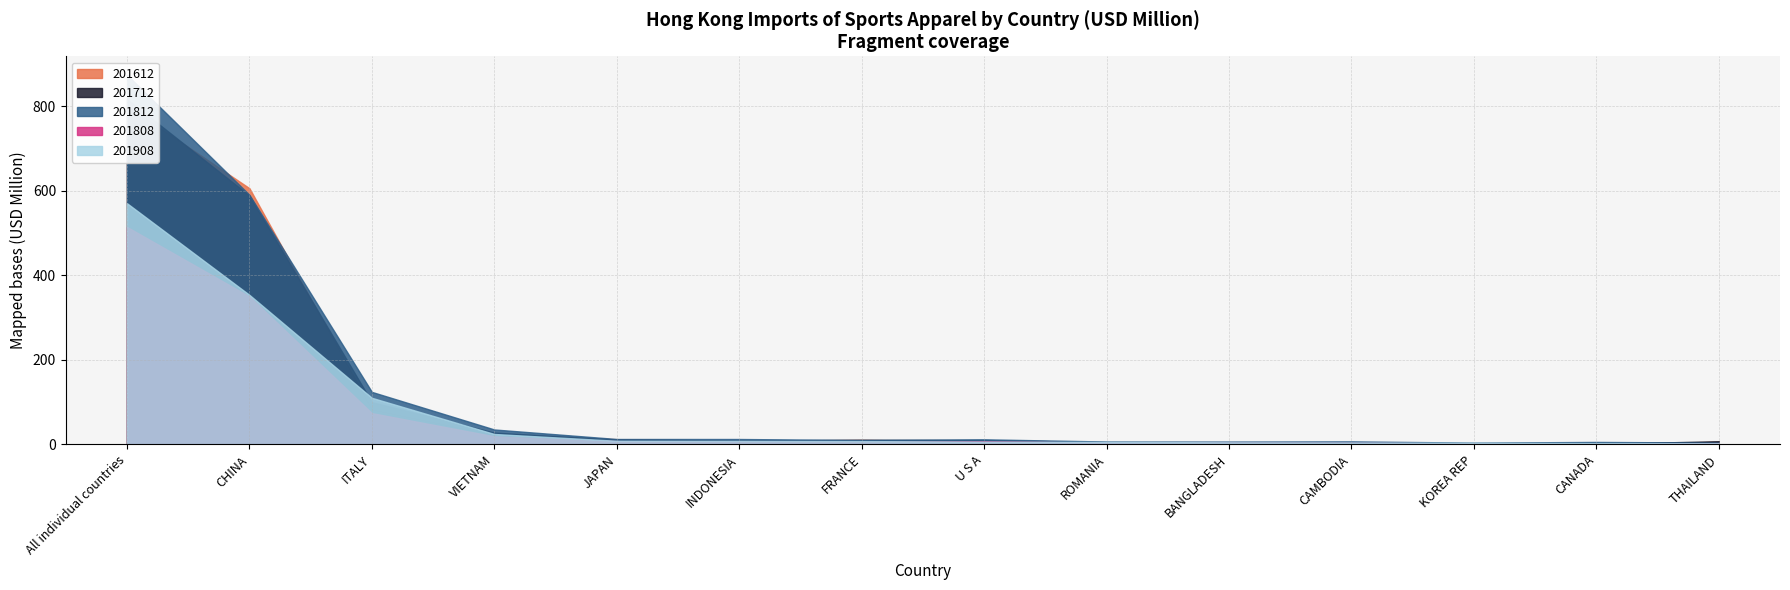

Reading left to right, transcribe all the data shown in this chart.

201612: 800.6	605.9	83.4	23.2	12.3	8.6	10.6	7.1	4.4	4.8	3.1	2.2	0.9	6.1
201712: 816.8	588.5	99.7	27.9	11.4	9.1	10.9	10.1	5.4	4.7	3.9	2.7	1.1	7.6
201812: 874.1	590.2	124.1	35.3	12.8	12.7	10.4	12.0	6.8	6.7	7.1	4.2	5.8	4.3
201808: 514.2	349.8	73.9	19.1	7.7	6.7	6.2	7.2	4.1	4.0	3.7	2.4	1.3	2.9
201908: 570.3	353.5	110.2	24.6	8.6	8.2	7.8	6.5	5.8	4.8	4.5	3.8	3.0	2.8